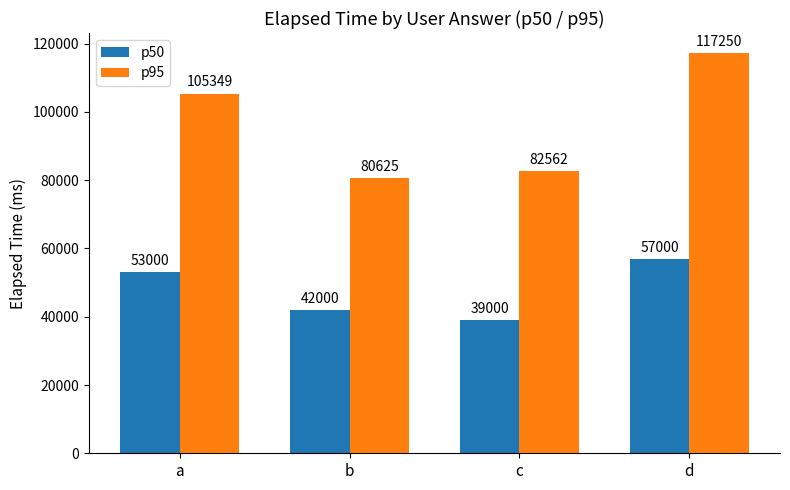

Is the value of p95 at a greater than the value of p50 at d?

Yes